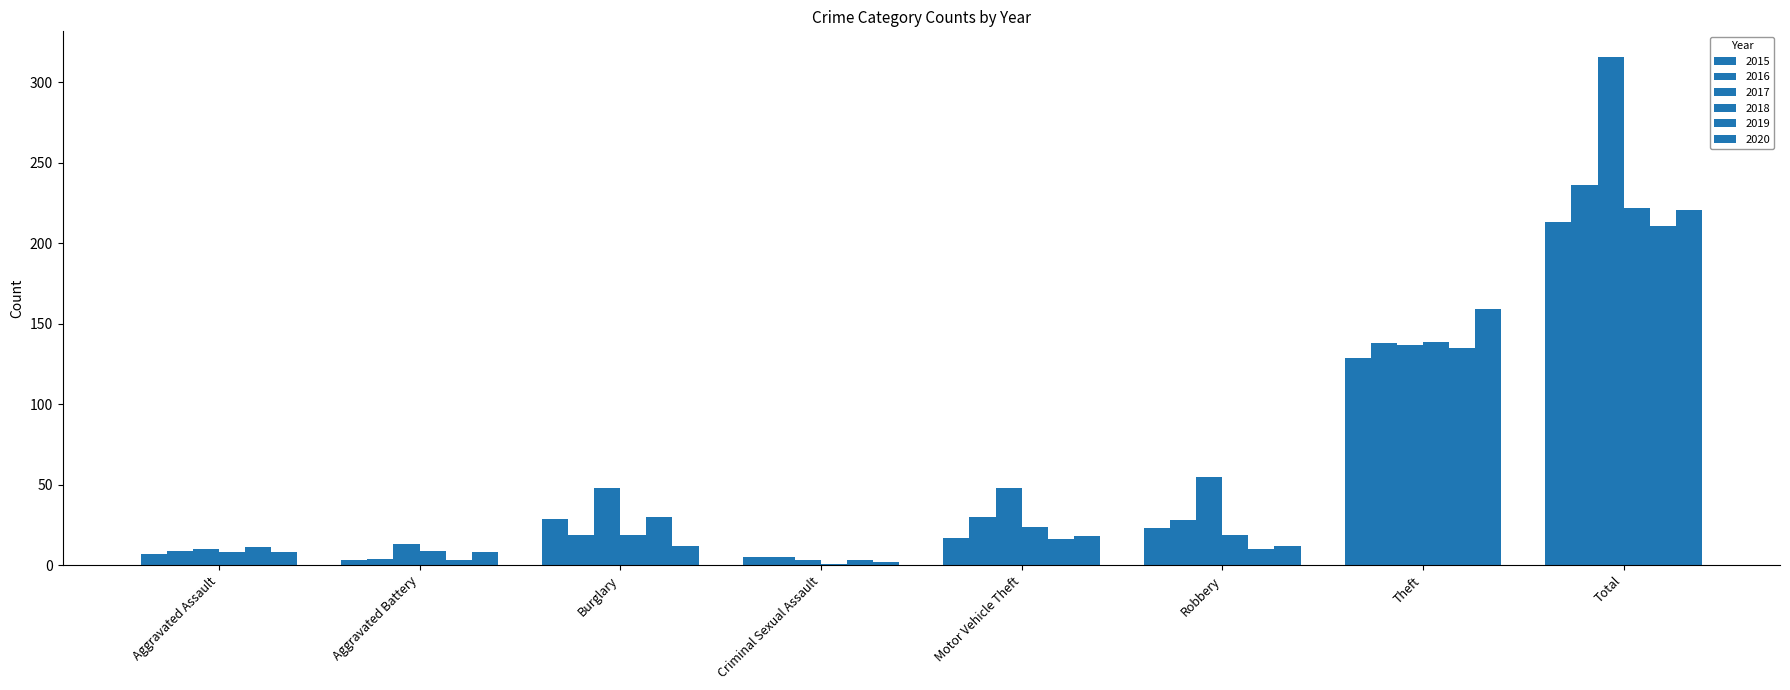

Which series has the largest total across all categories?

2017